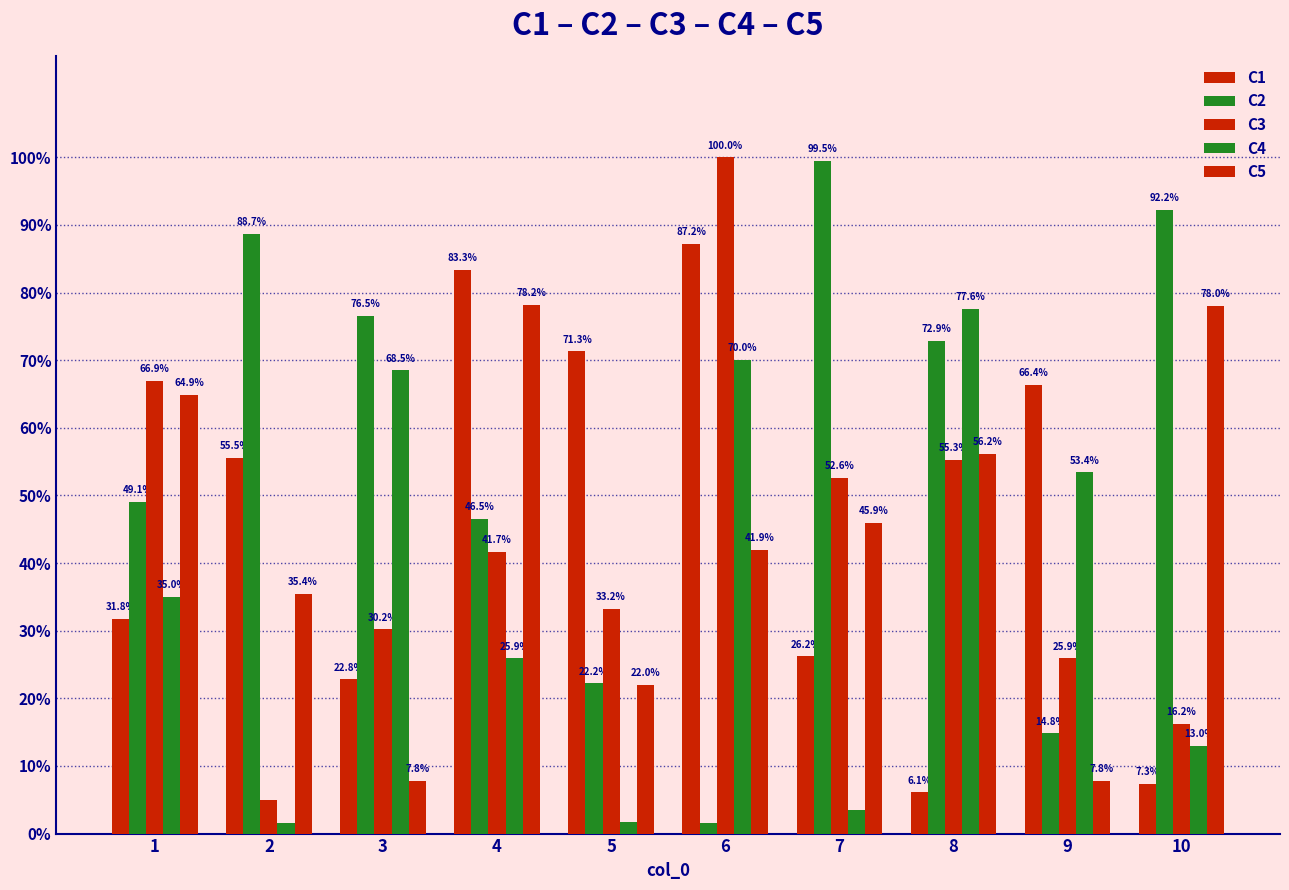

Are the bars horizontal?

No